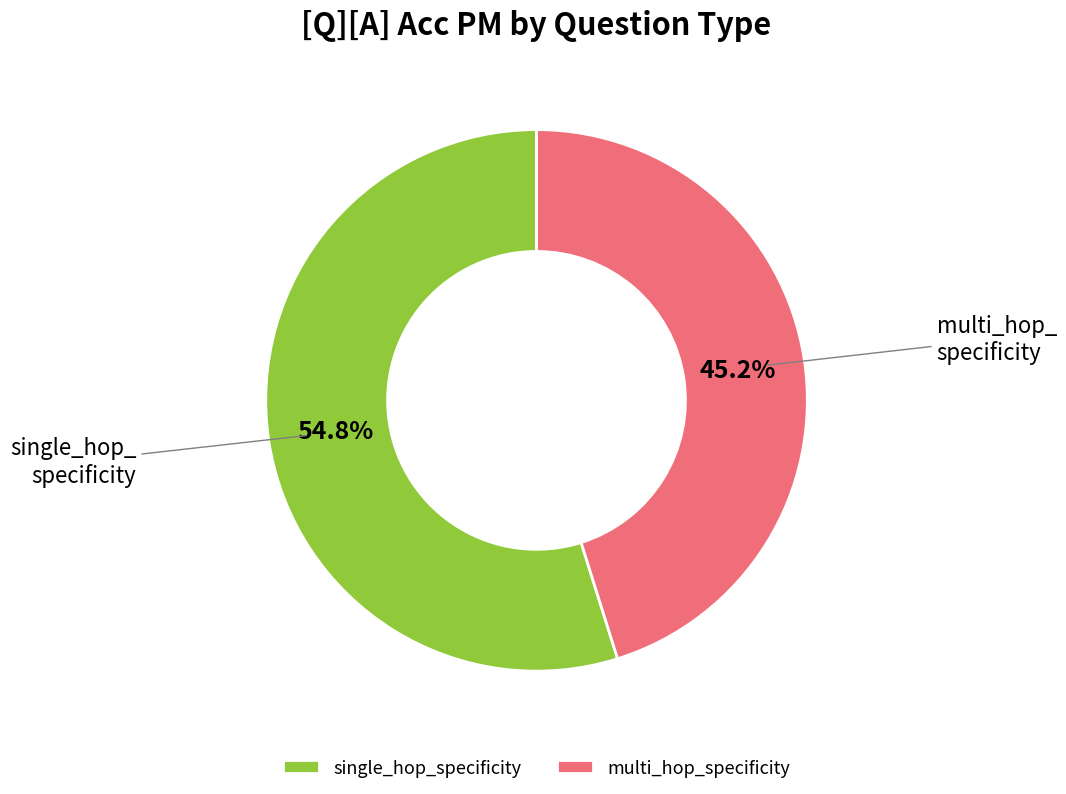

Rank the categories by value from highest to lowest.

single_hop_specificity, multi_hop_specificity